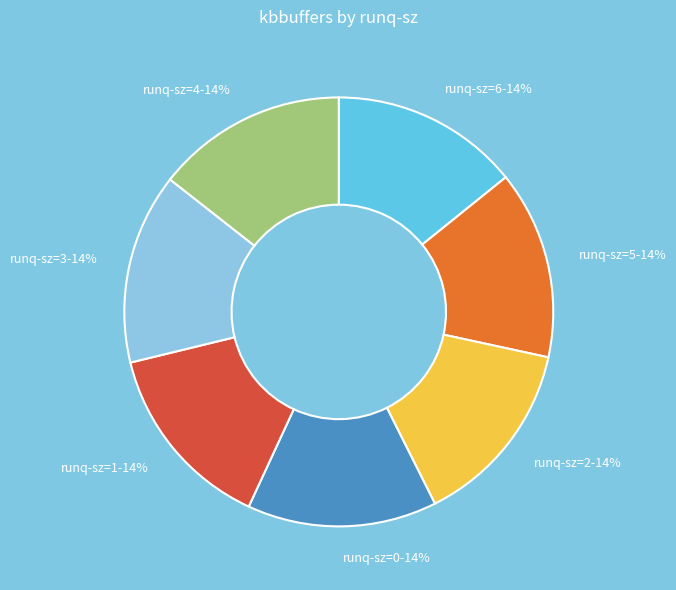

How many segments does this pie chart have?

7